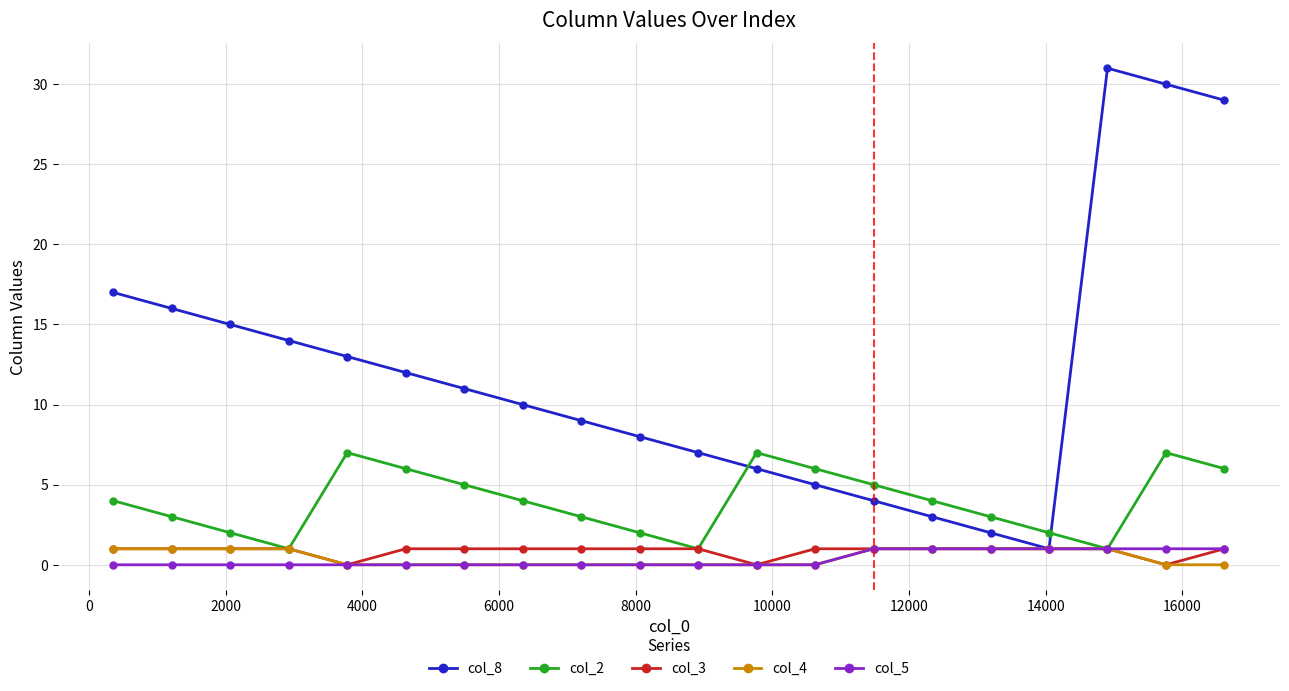

Which series has the widest spread of values?

col_8